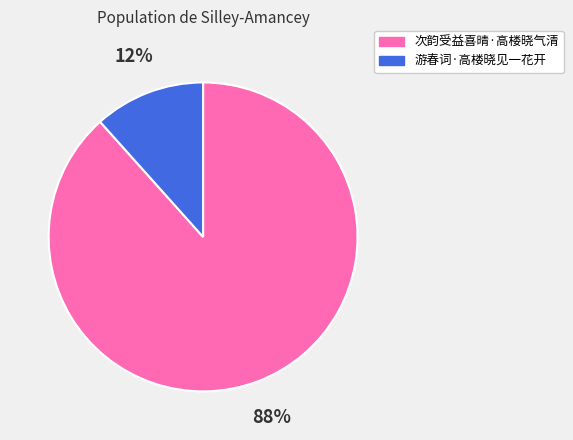

To the nearest percent, what is the average slice percentage?

50%